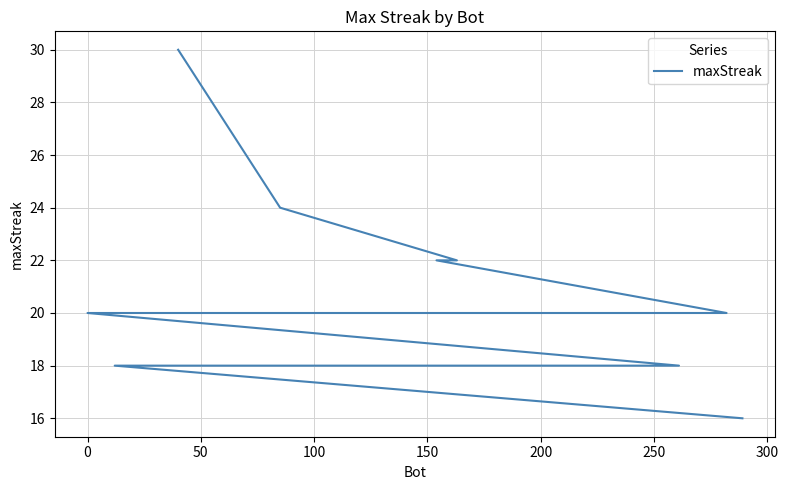

How many lines are shown in the chart?

1